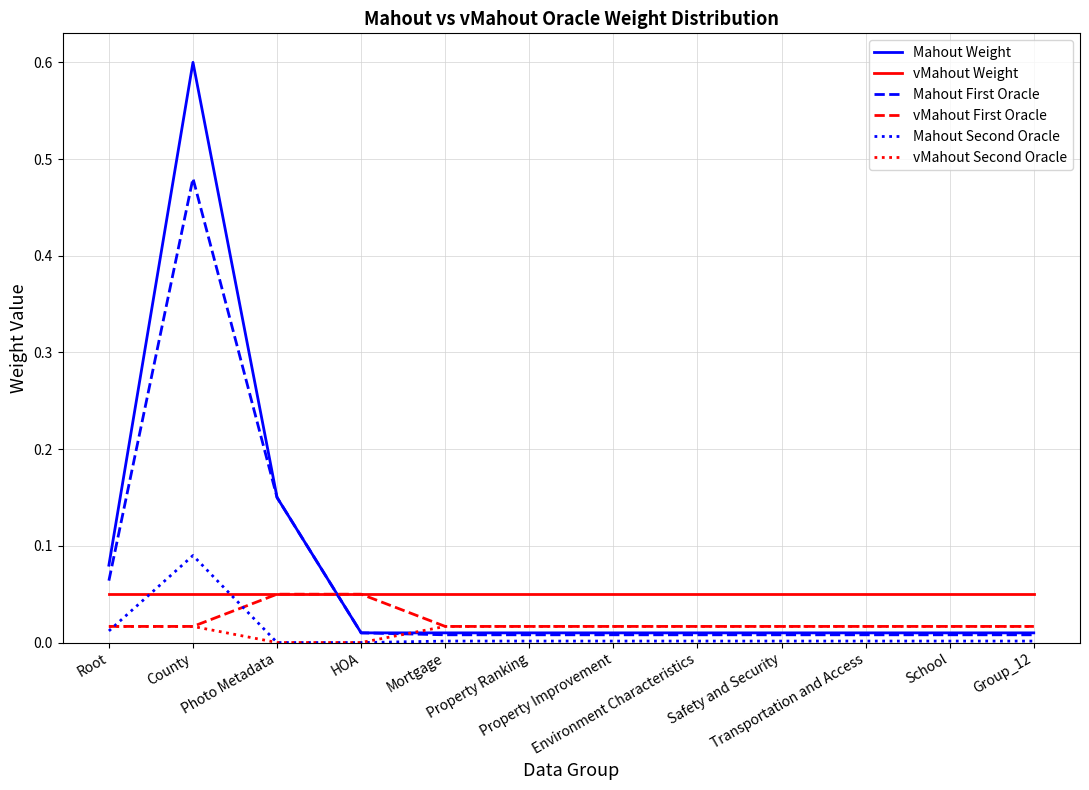

Does the chart have visible grid lines?

Yes